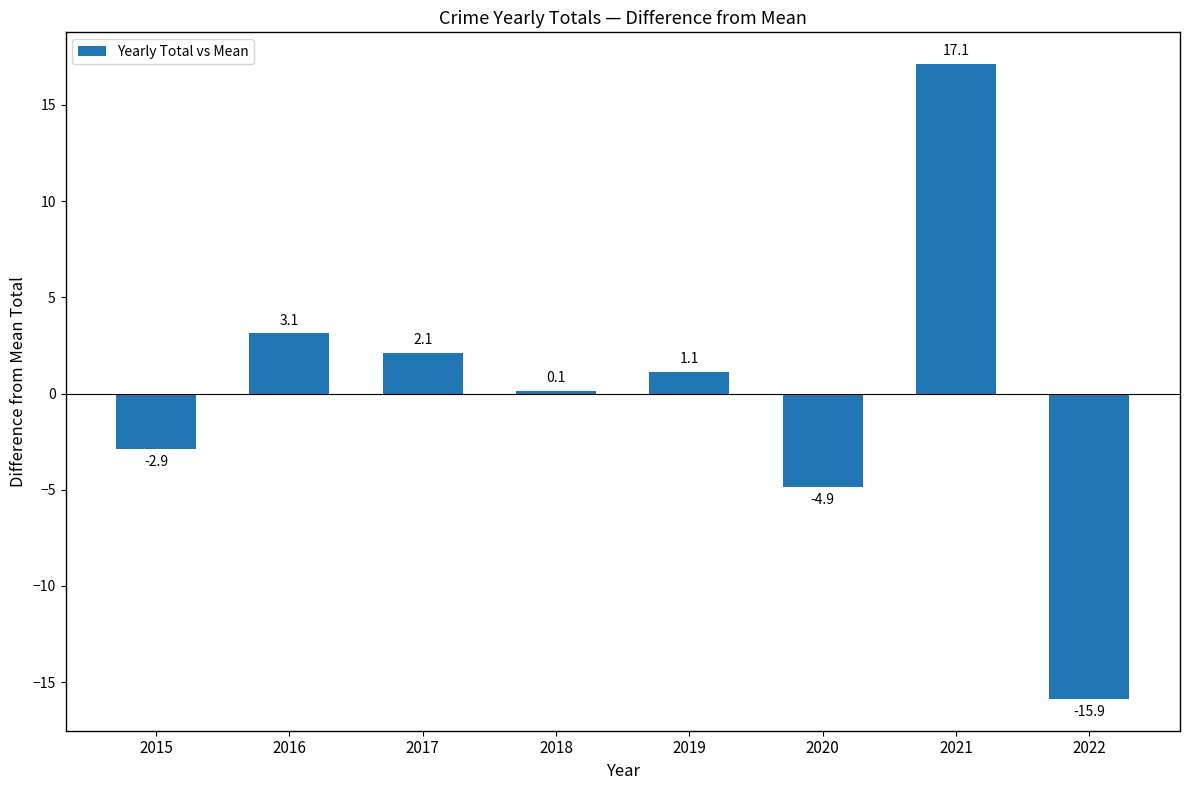

What is the difference between the maximum and minimum values?

33.0